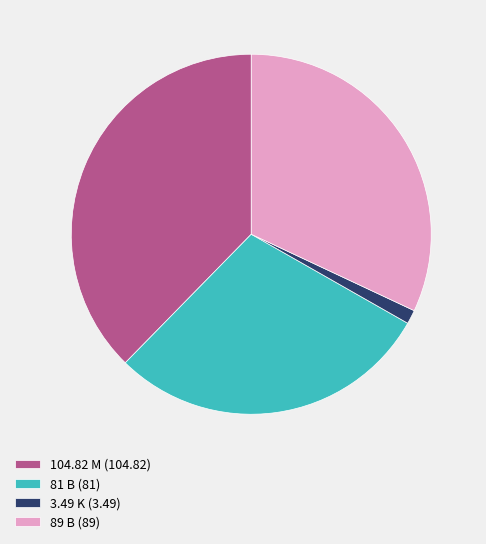

Count the number of slices in the pie.

4